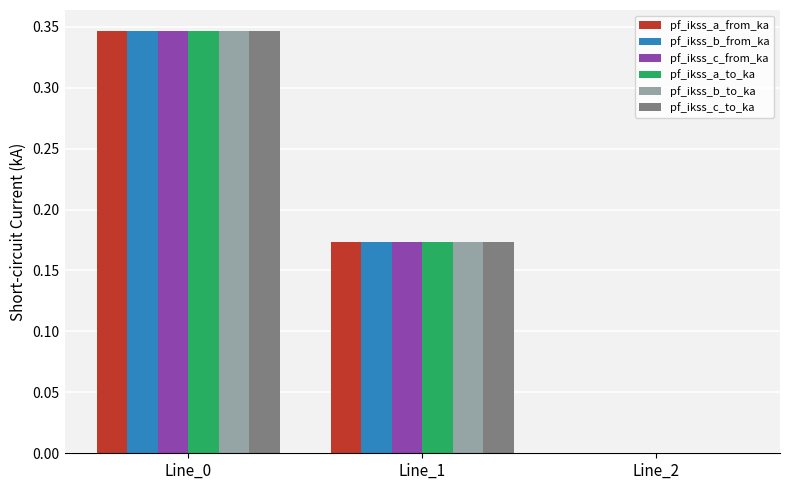

Is the value of pf_ikss_c_to_ka at Line_2 greater than the value of pf_ikss_a_to_ka at Line_0?

No